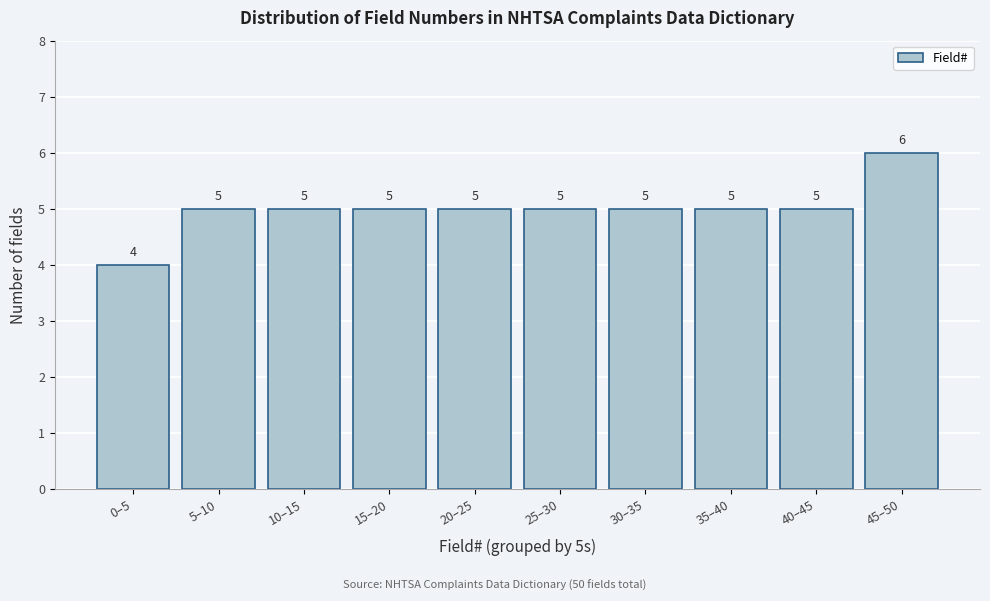

Reading left to right, list all the values displayed in this chart.

4	5	5	5	5	5	5	5	5	6